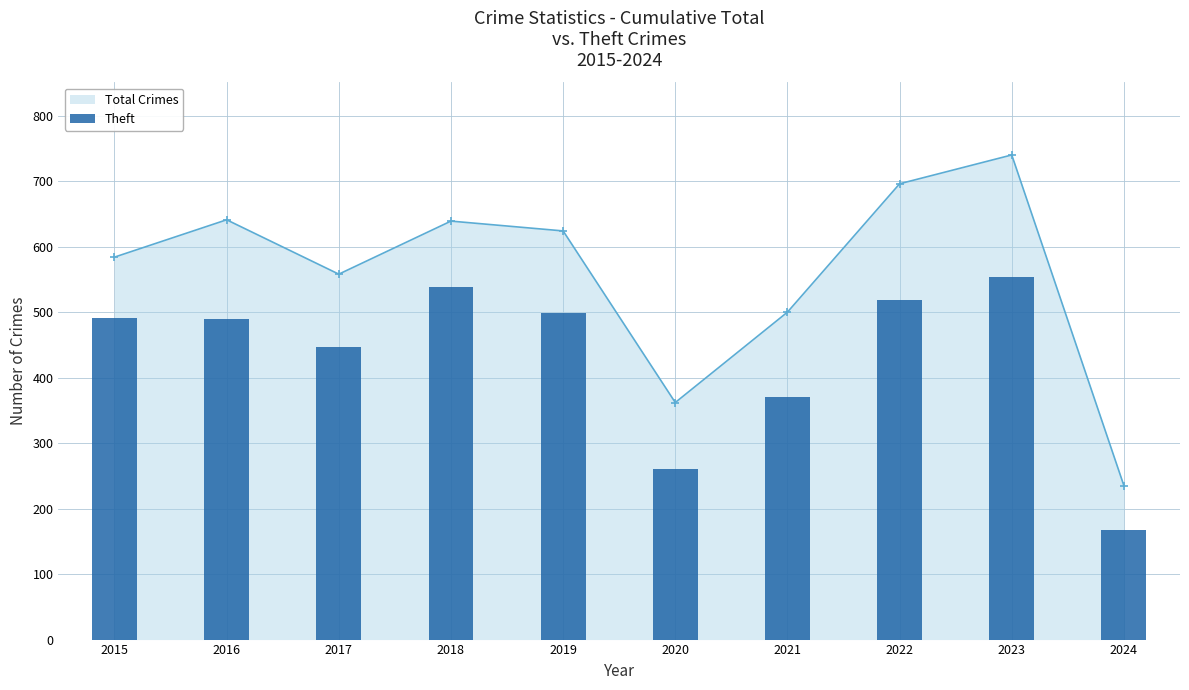

What is the highest value of the Total Crimes series?

740